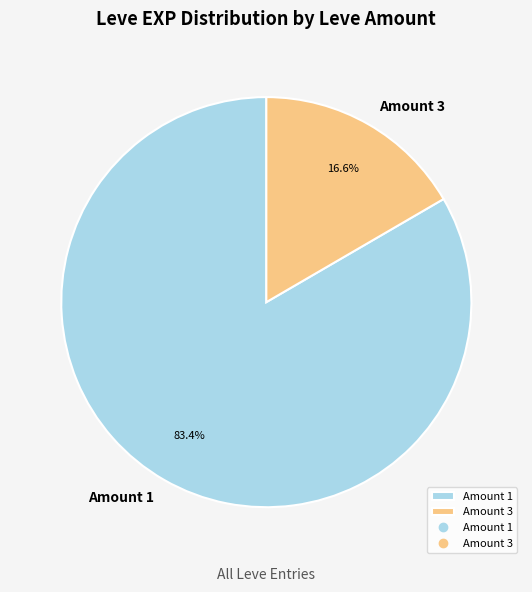

What is the smallest slice in the pie chart?

Amount 3